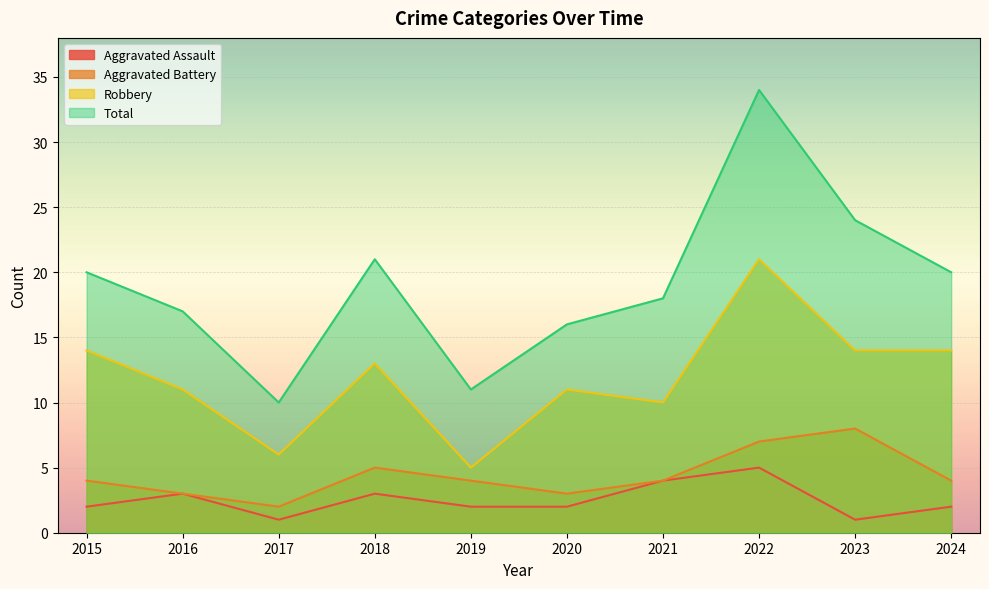

At which label does Total reach its peak?

2022